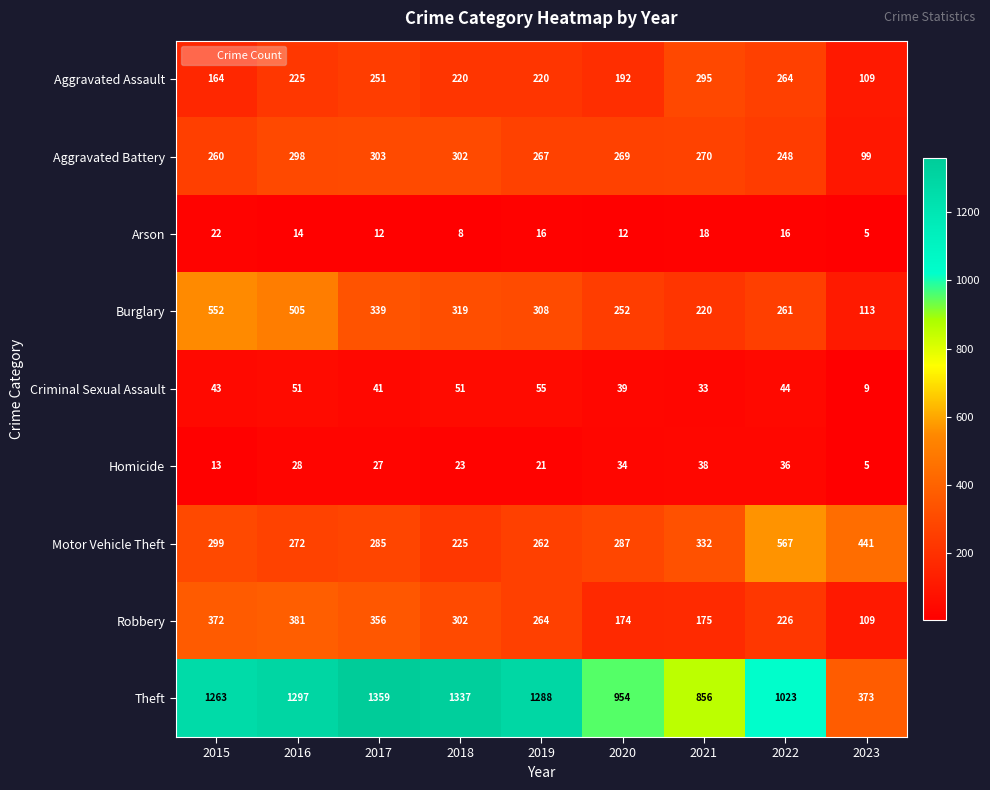

Which series has the largest range (max minus min)?

Theft